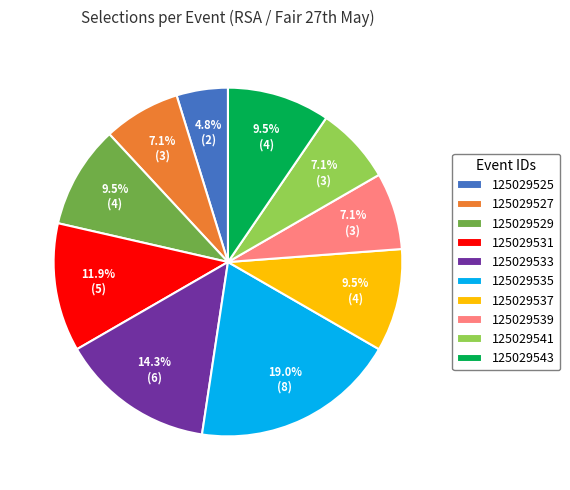

Count the number of slices in the pie.

10